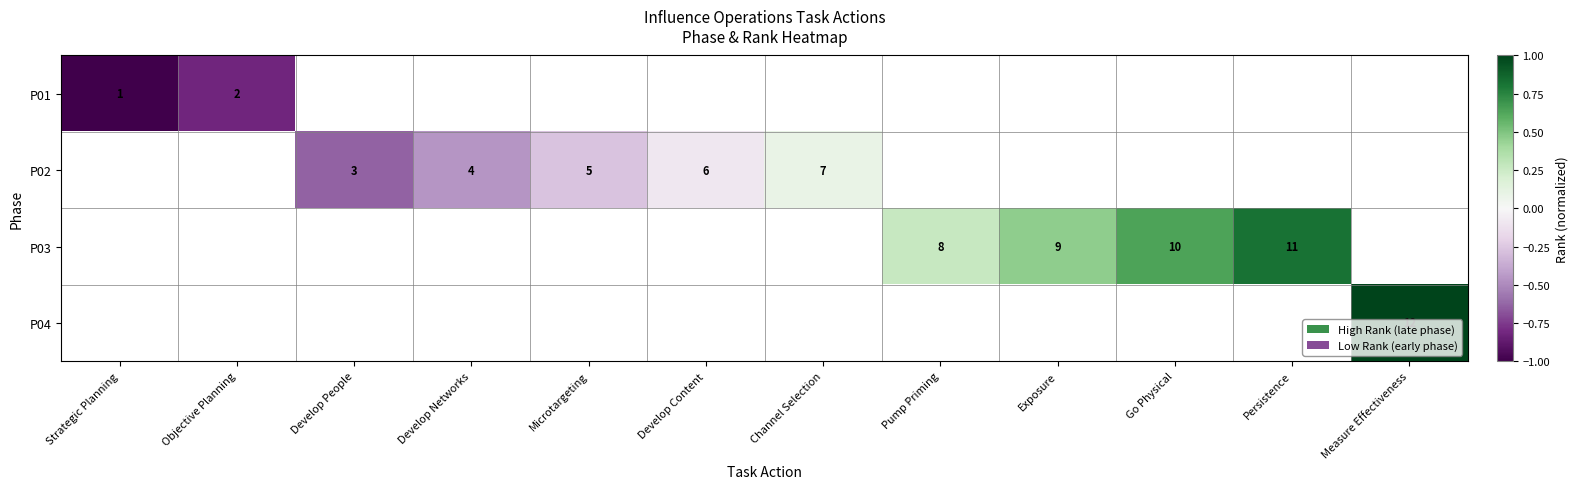

Is it true that P03 equals 2 at Exposure?

False